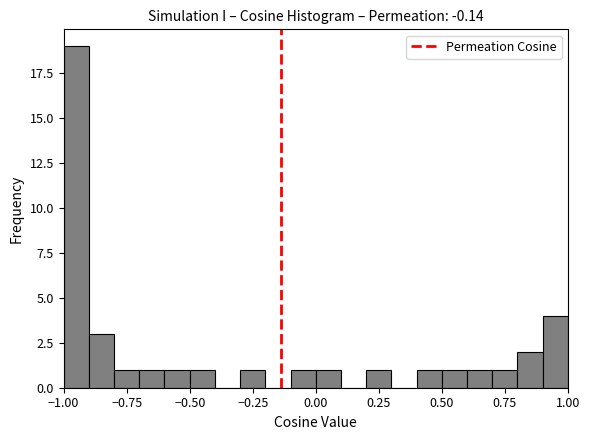

Around what value on the x-axis is the tallest bar? Give the approximate position of its centre, as read against the axis.

-0.95